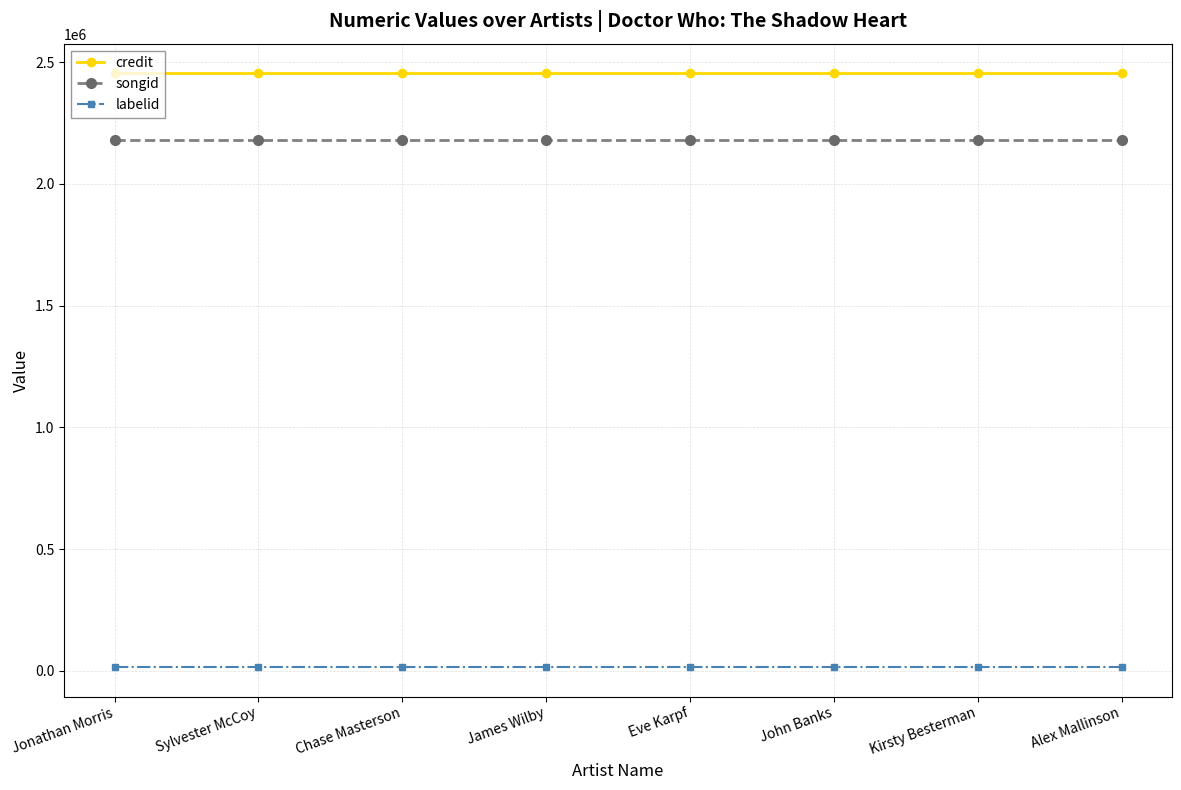

True or false: songid and credit intersect in this chart.

False